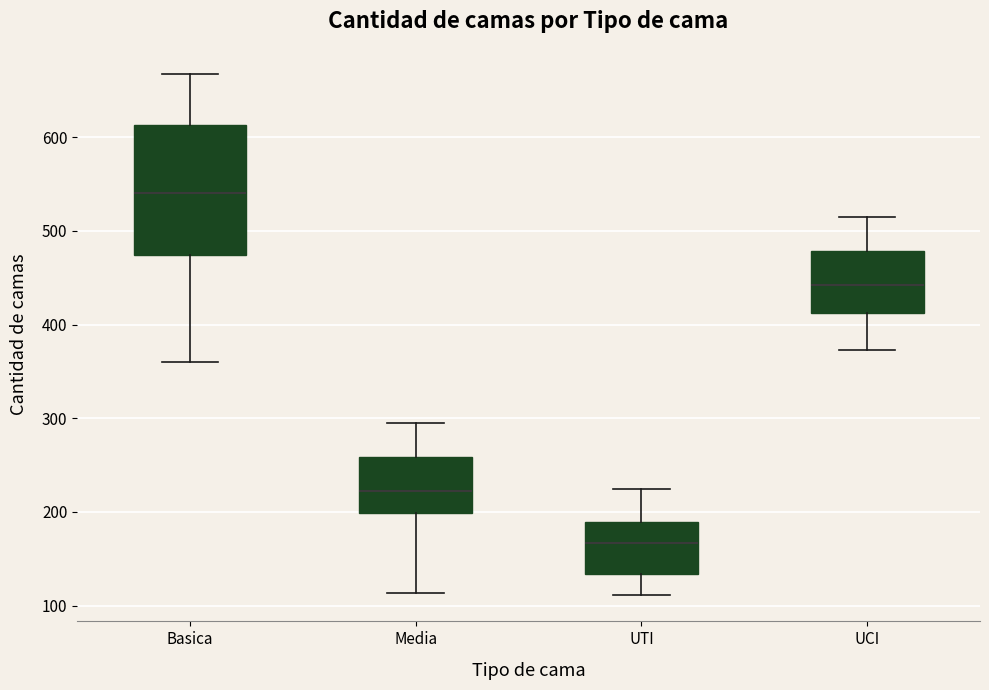

Which box is the tallest, from its lower edge to its upper edge?

Basica